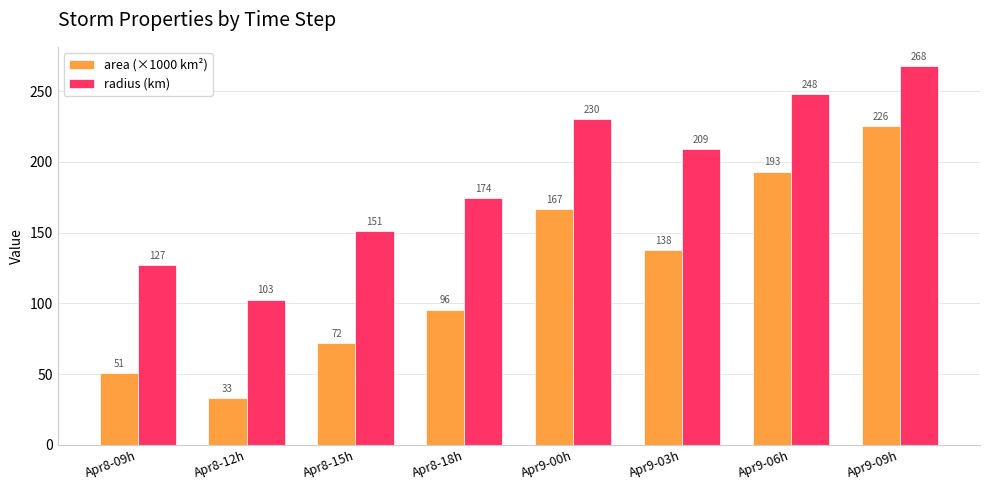

What is the difference between the area (×1000 km²) values at Apr8-18h and Apr9-09h?

130.0